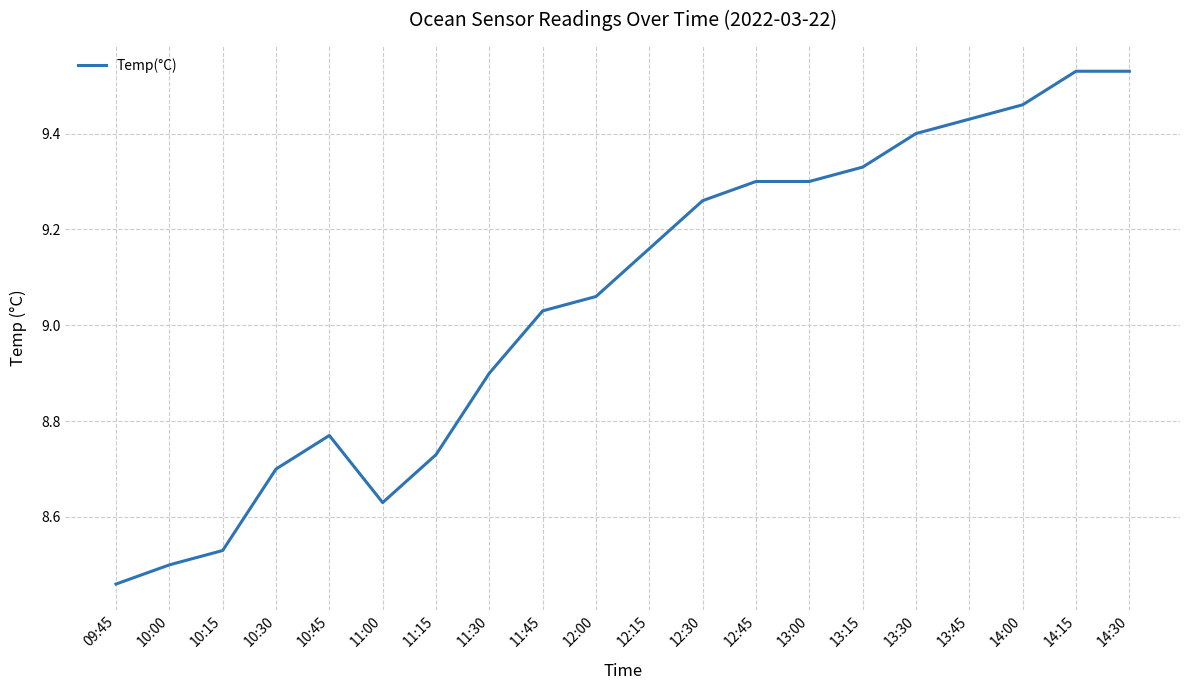

Between 13:45 and 14:00, which is larger?

14:00